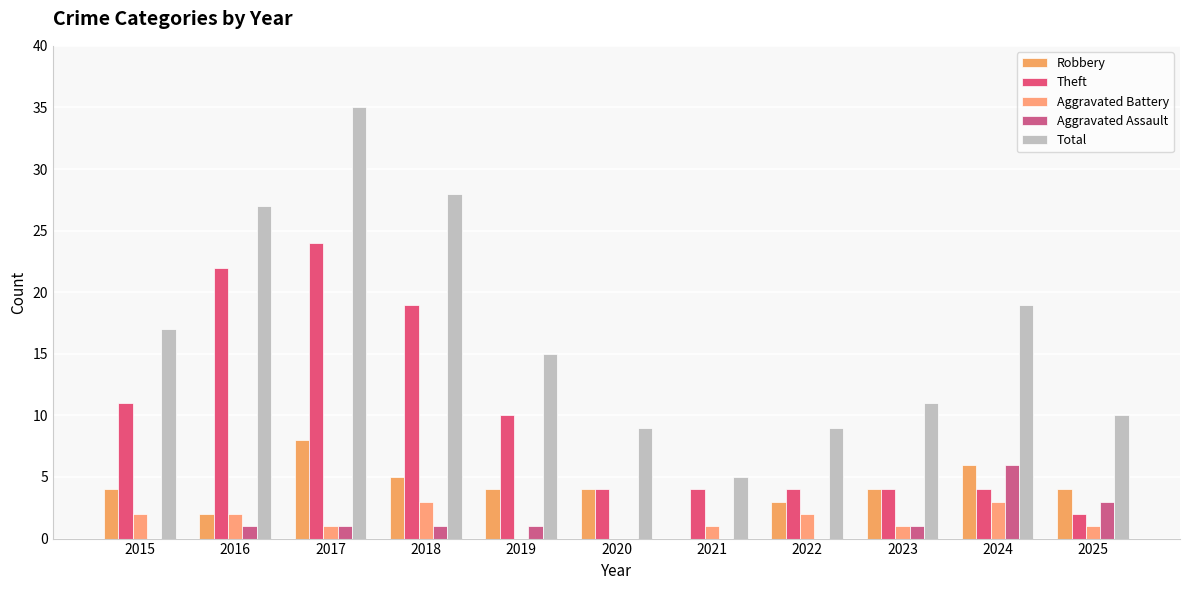

Which series has the largest total across all categories?

Total